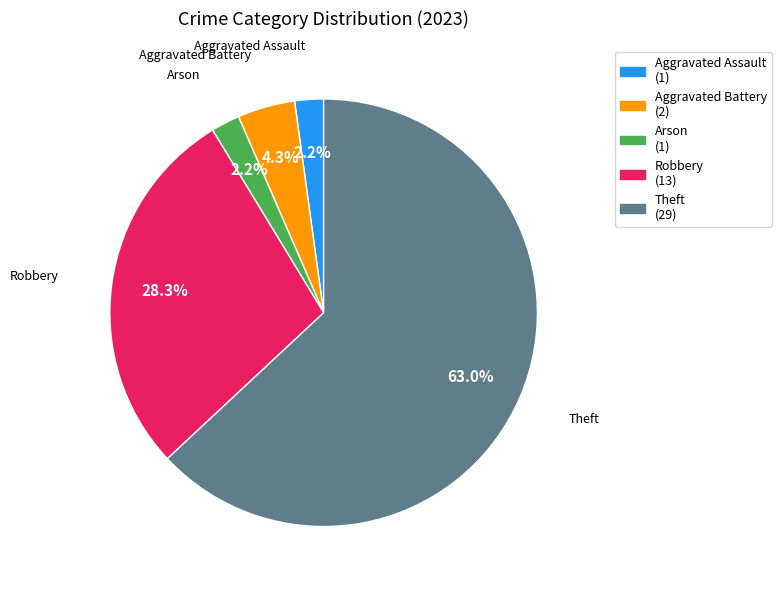

How many segments does this pie chart have?

5